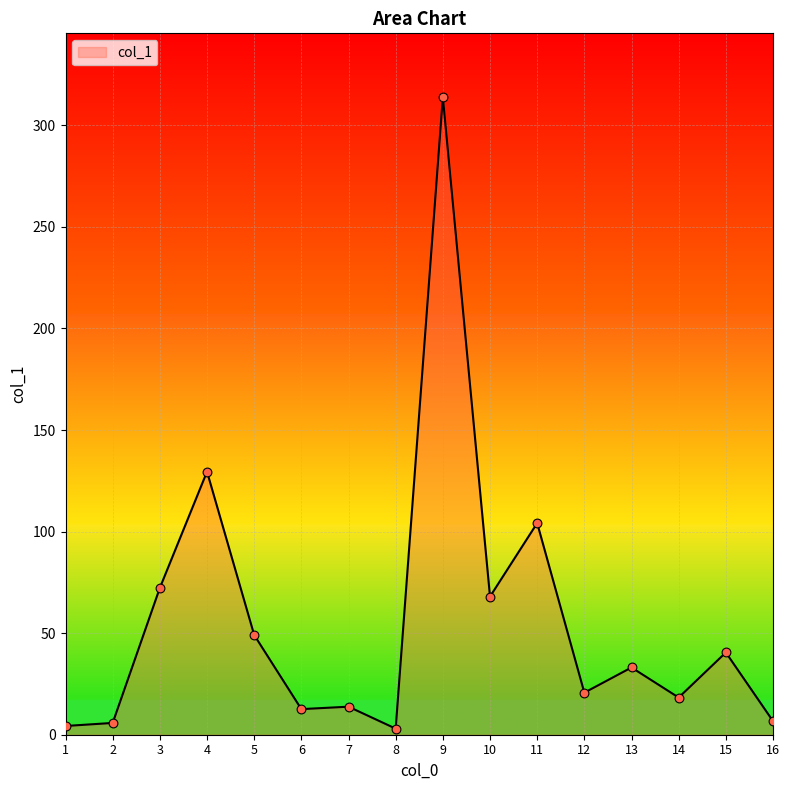

What is the ratio of the value at 15 to the value at 1?

9.4